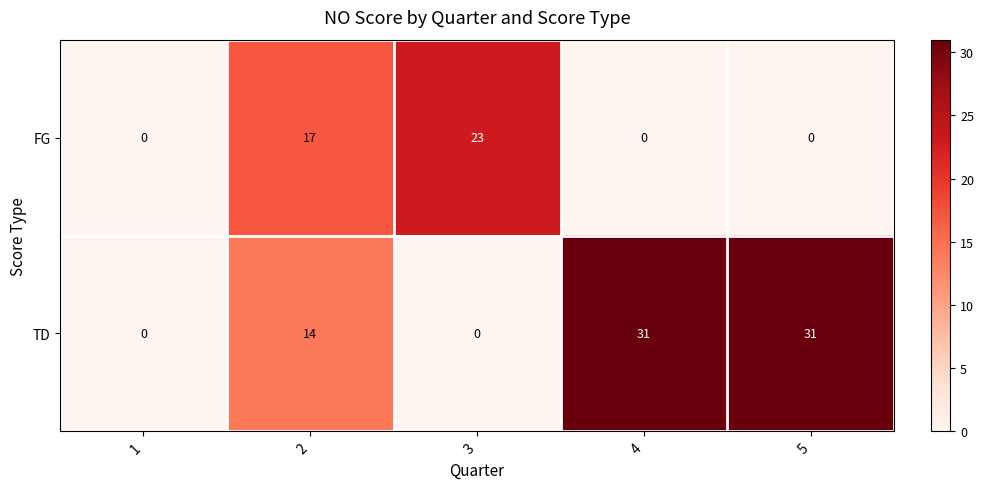

Reading right to left, extract all data points from this chart.

FG: 5=0	4=0	3=23	2=17	1=0
TD: 5=31	4=31	3=0	2=14	1=0